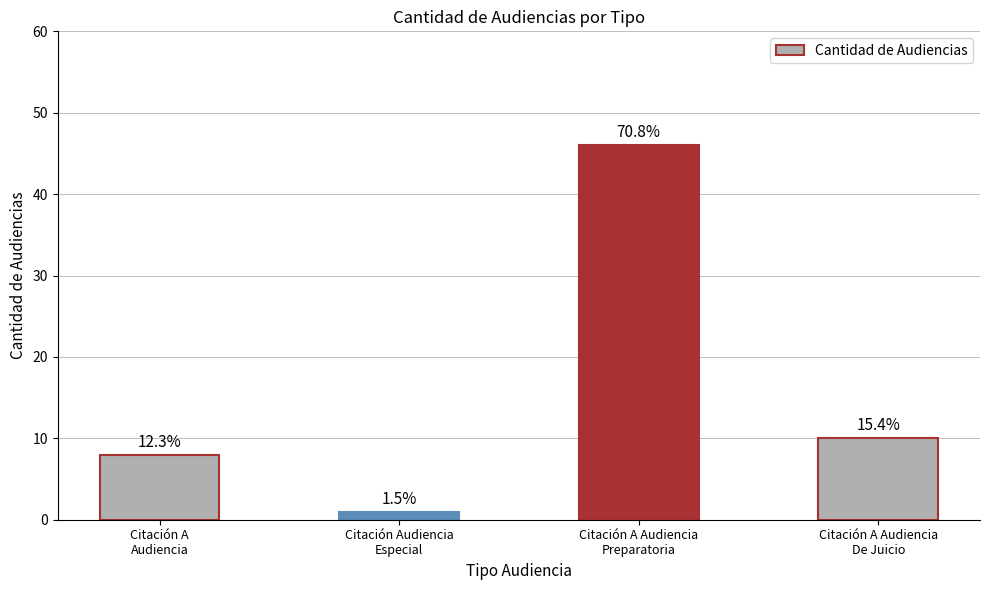

Does the chart contain any negative values?

No